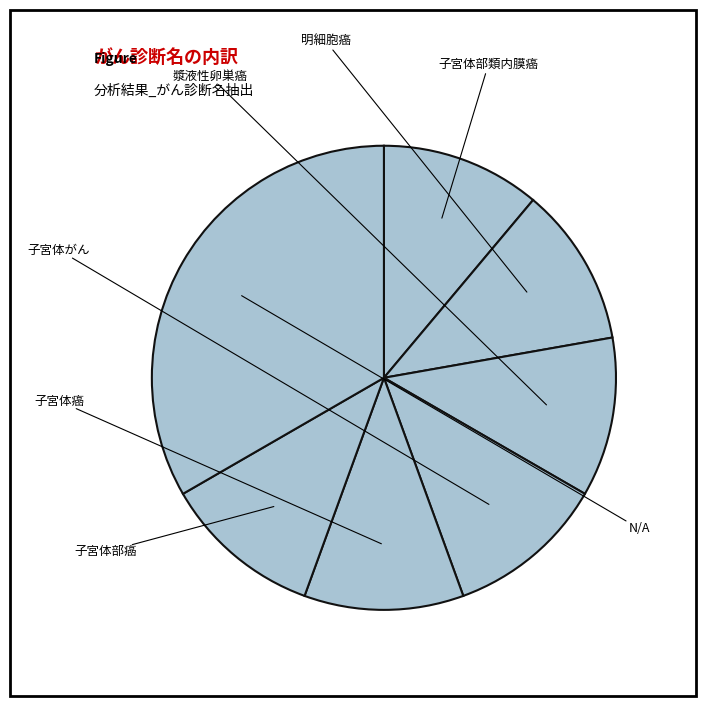

How many segments does this pie chart have?

7